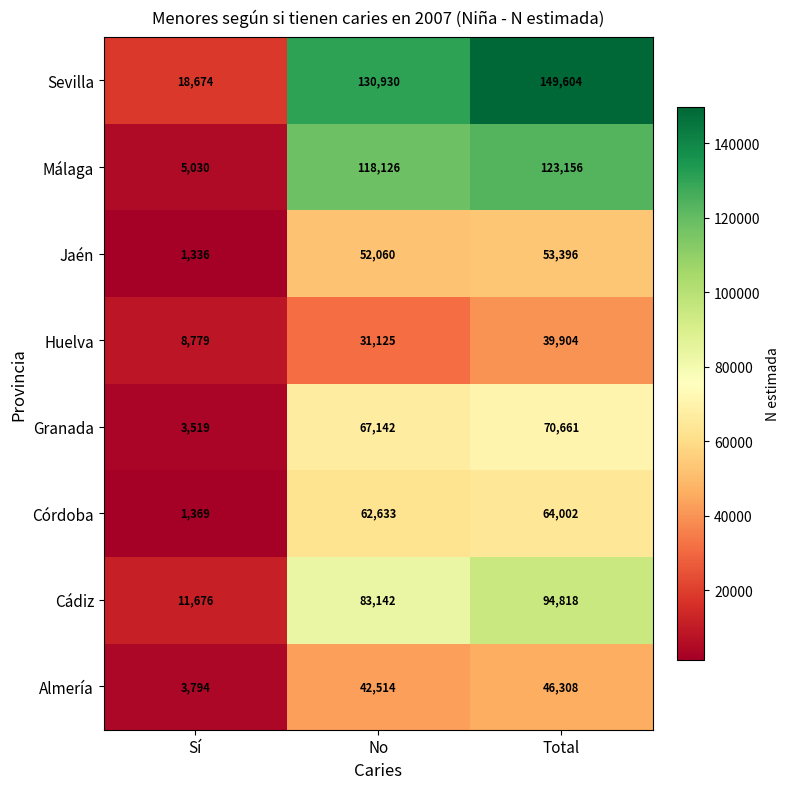

The value of Huelva at No is 31125. True or false?

True